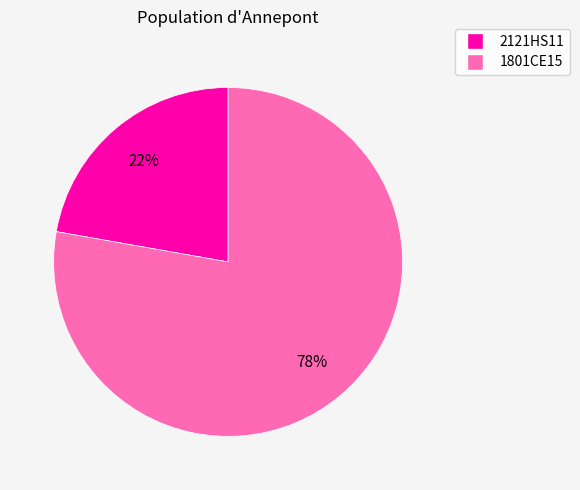

How many segments does this pie chart have?

2